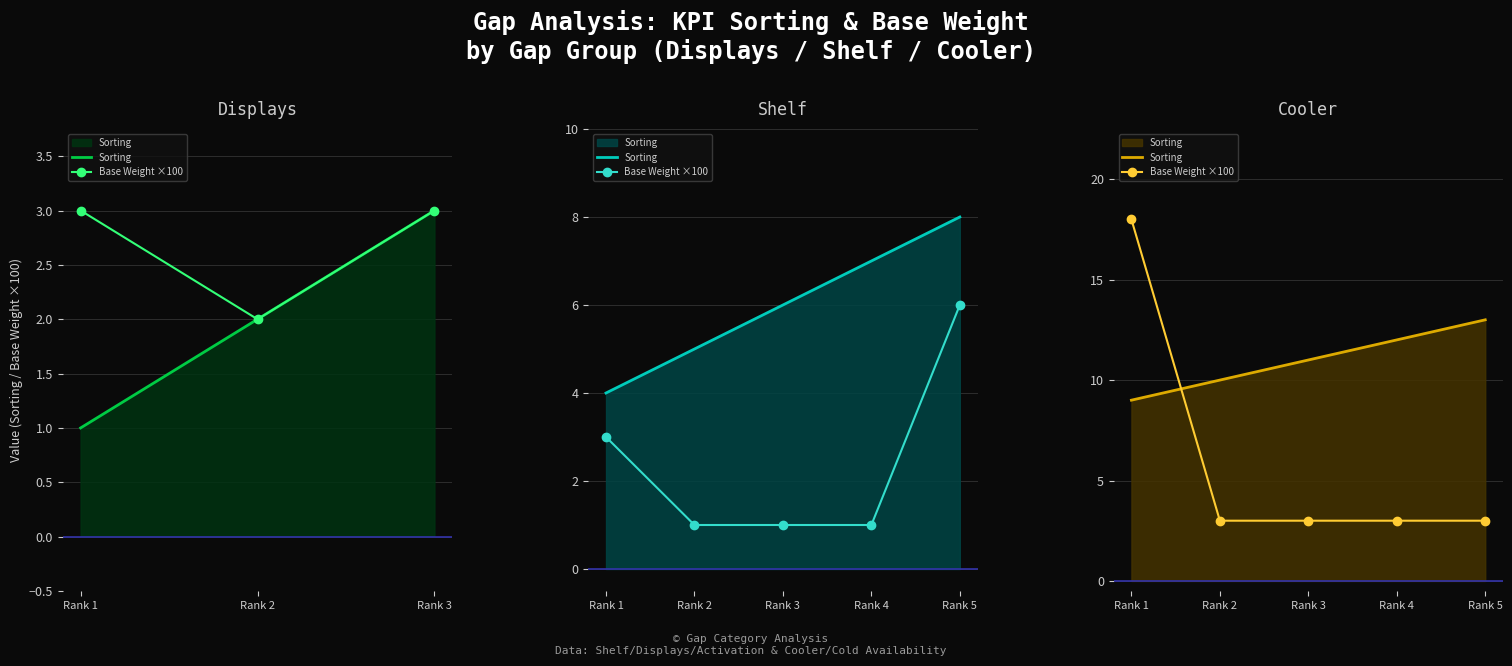

Which has a higher value, Rank 5 or Rank 3?

Rank 5